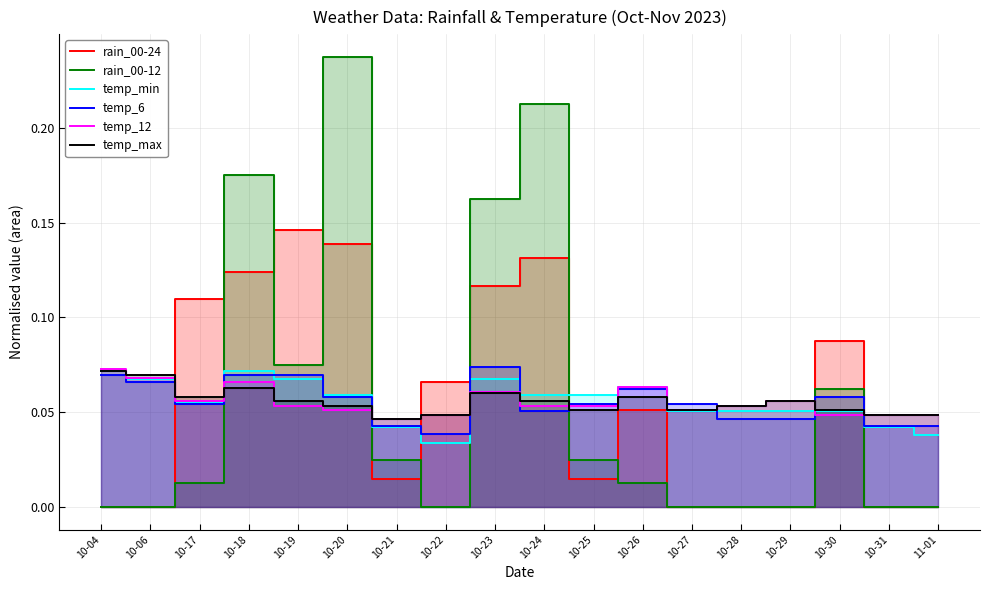

In temp_12, how many points are higher than both neighbors (excluding endpoints)?

4